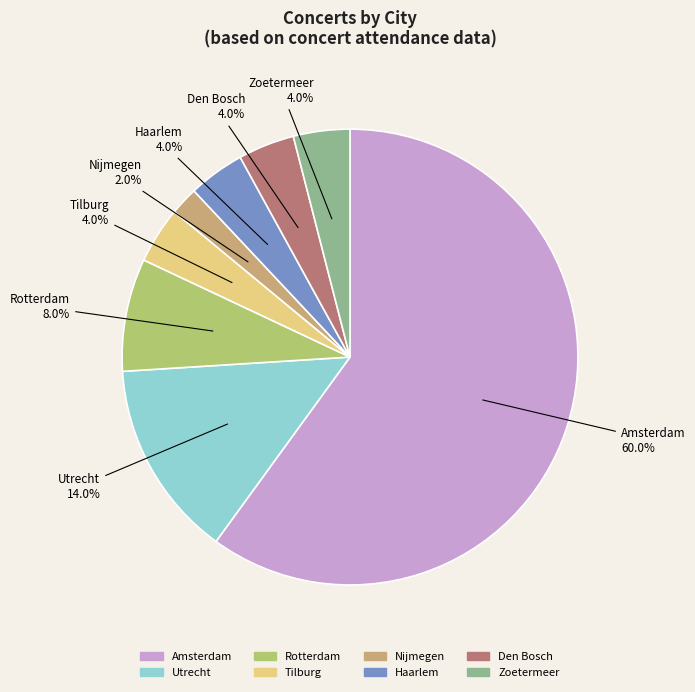

Count the number of slices in the pie.

8